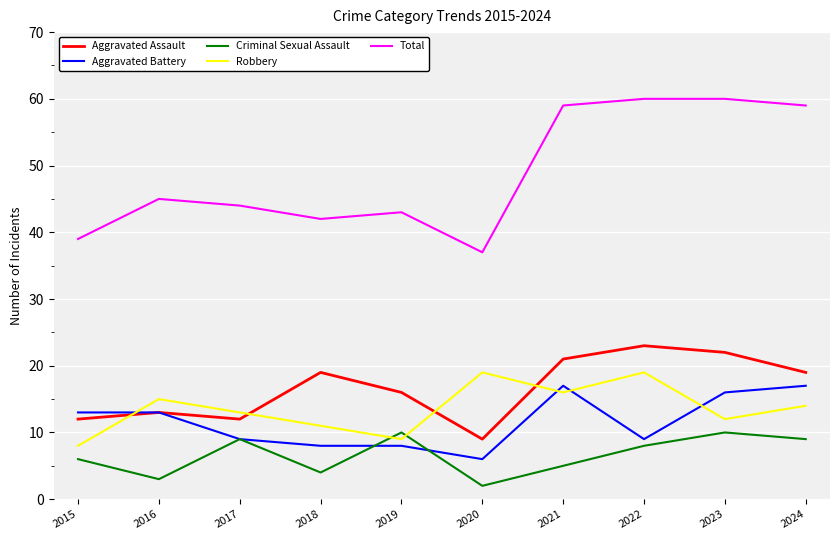

Reading left to right, what are all the values shown in this chart?

Aggravated Assault: 2015=12	2016=13	2017=12	2018=19	2019=16	2020=9	2021=21	2022=23	2023=22	2024=19
Aggravated Battery: 2015=13	2016=13	2017=9	2018=8	2019=8	2020=6	2021=17	2022=9	2023=16	2024=17
Criminal Sexual Assault: 2015=6	2016=3	2017=9	2018=4	2019=10	2020=2	2021=5	2022=8	2023=10	2024=9
Robbery: 2015=8	2016=15	2017=13	2018=11	2019=9	2020=19	2021=16	2022=19	2023=12	2024=14
Total: 2015=39	2016=45	2017=44	2018=42	2019=43	2020=37	2021=59	2022=60	2023=60	2024=59